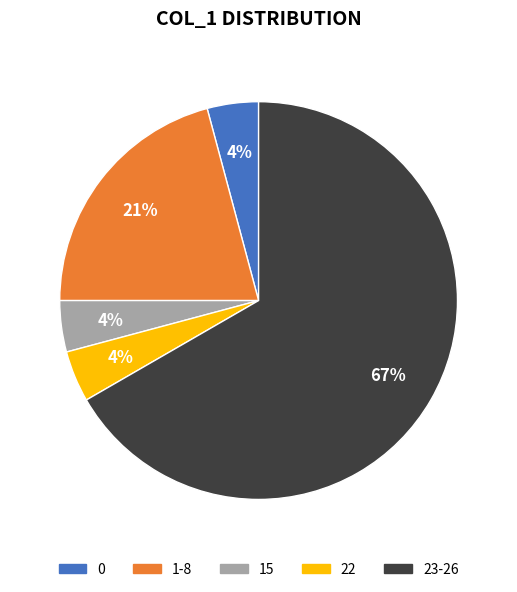

To the nearest percent, what is the combined percentage of 22 and 1-8?

25%